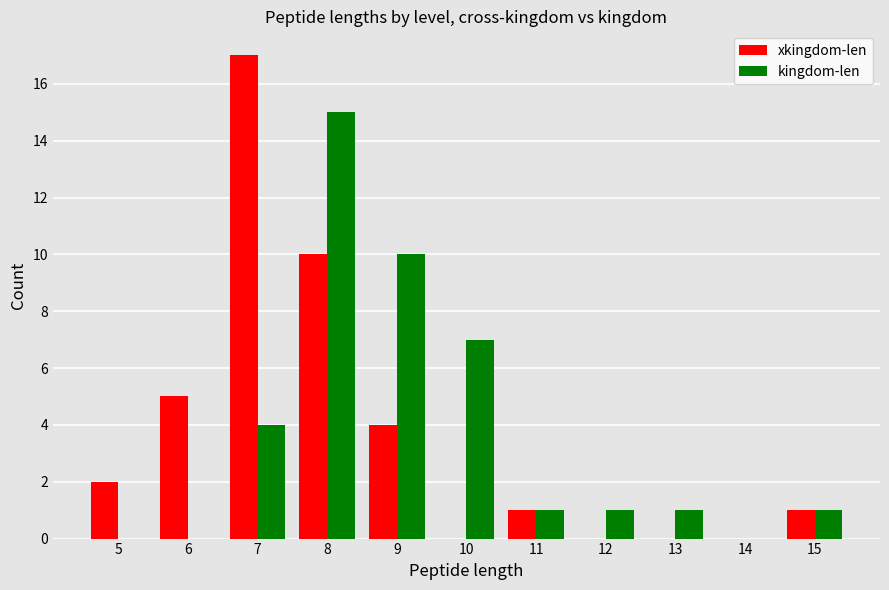

Reading right to left, transcribe all the data shown in this chart.

xkingdom-len: 15=1	14=0	13=0	12=0	11=1	10=0	9=4	8=10	7=17	6=5	5=2
kingdom-len: 15=1	14=0	13=1	12=1	11=1	10=7	9=10	8=15	7=4	6=0	5=0